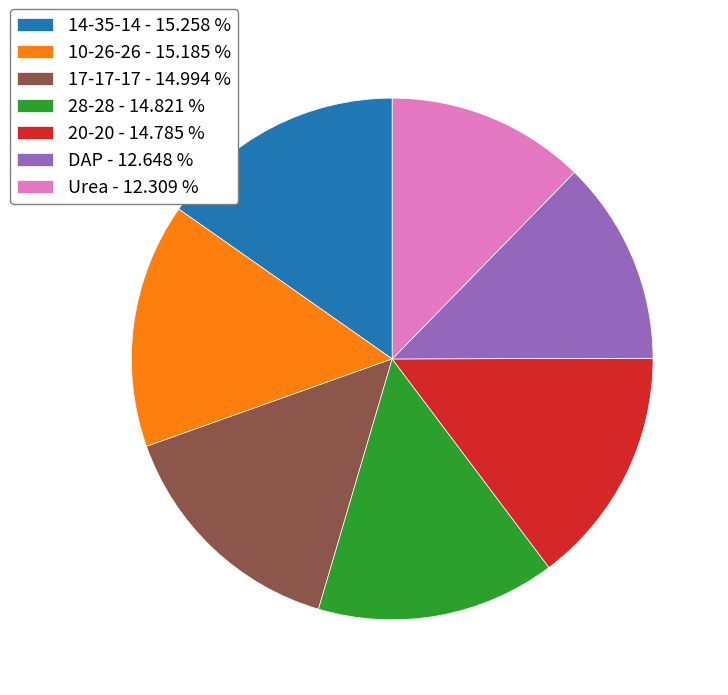

Between 28-28 - 14.821 % and DAP - 12.648 %, which is larger?

28-28 - 14.821 %